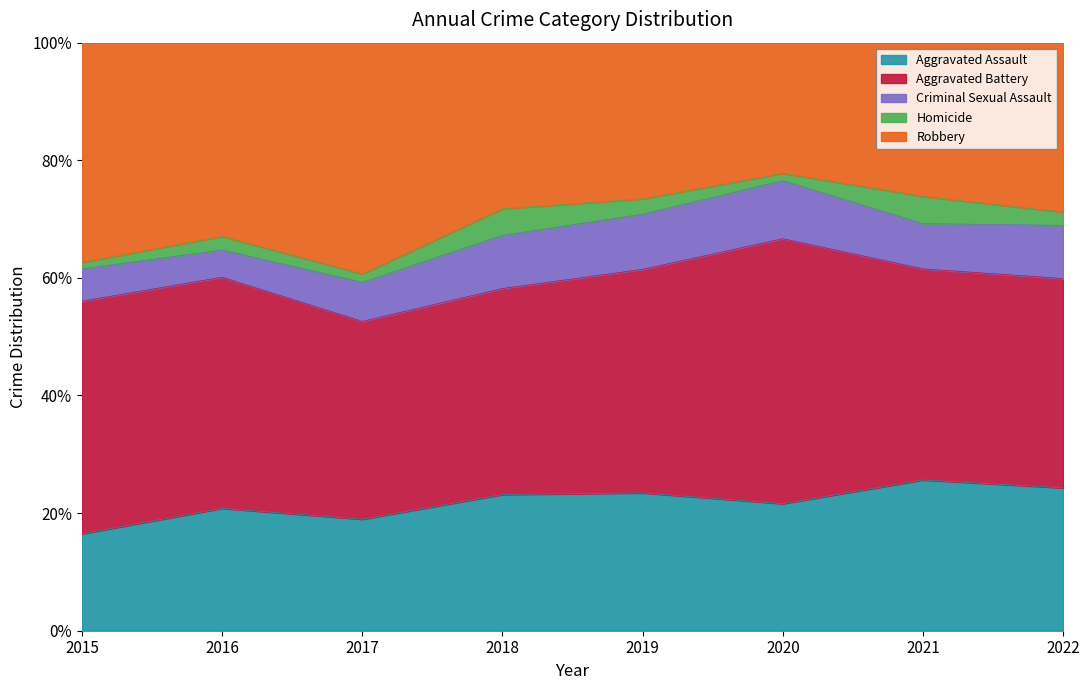

What is the lowest value of the Homicide series?

2